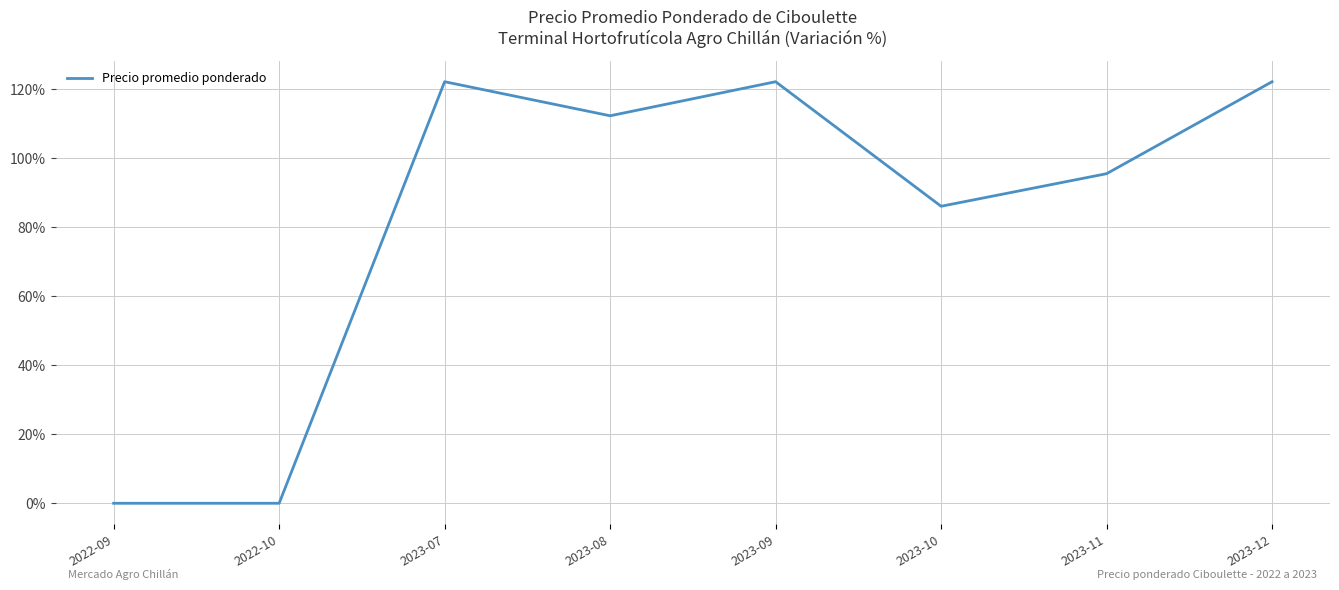

At which category does the data reach its first local peak?

2023-07